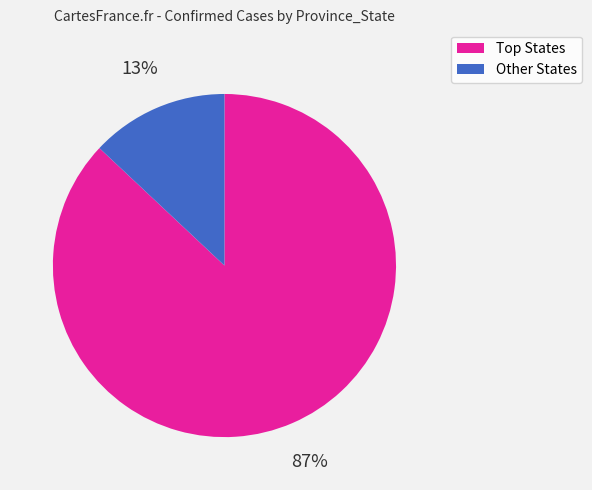

To the nearest percent, what is the average slice percentage?

50%